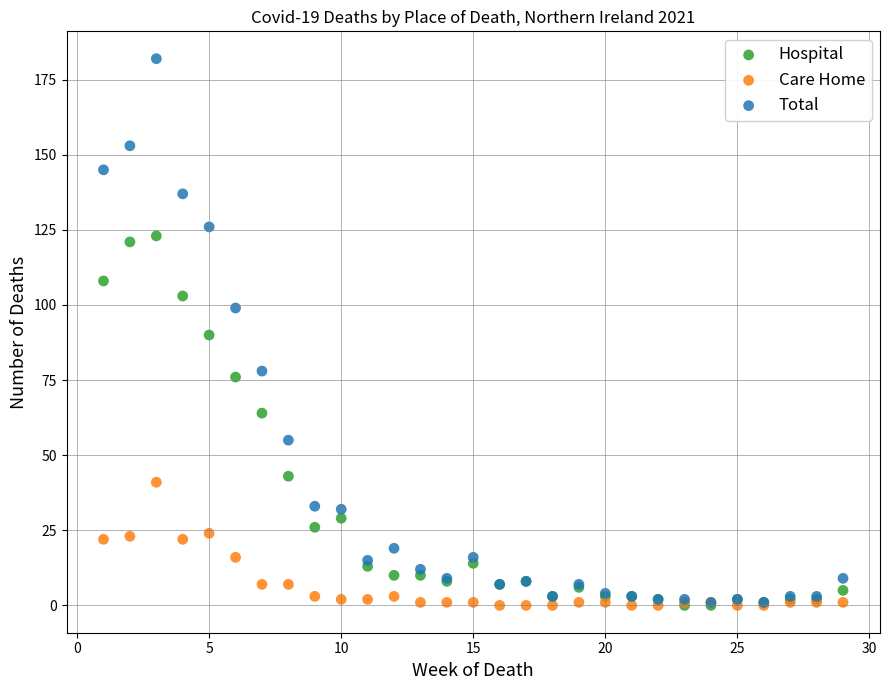

Which series reaches the maximum Y coordinate?

Total